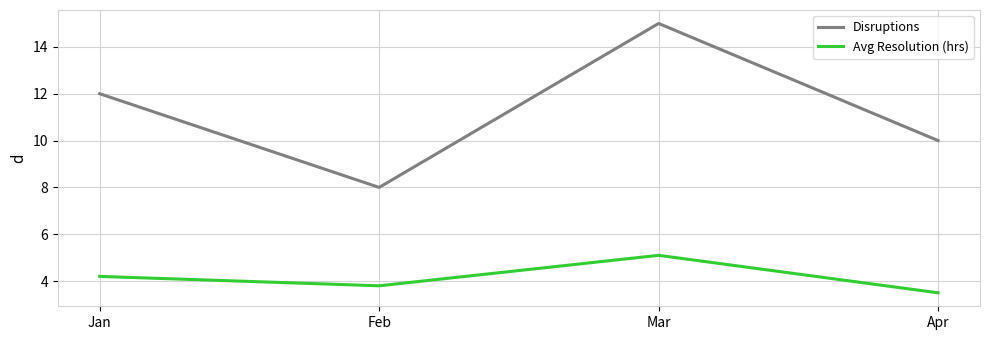

What is the lowest value of the Disruptions series?

8.0